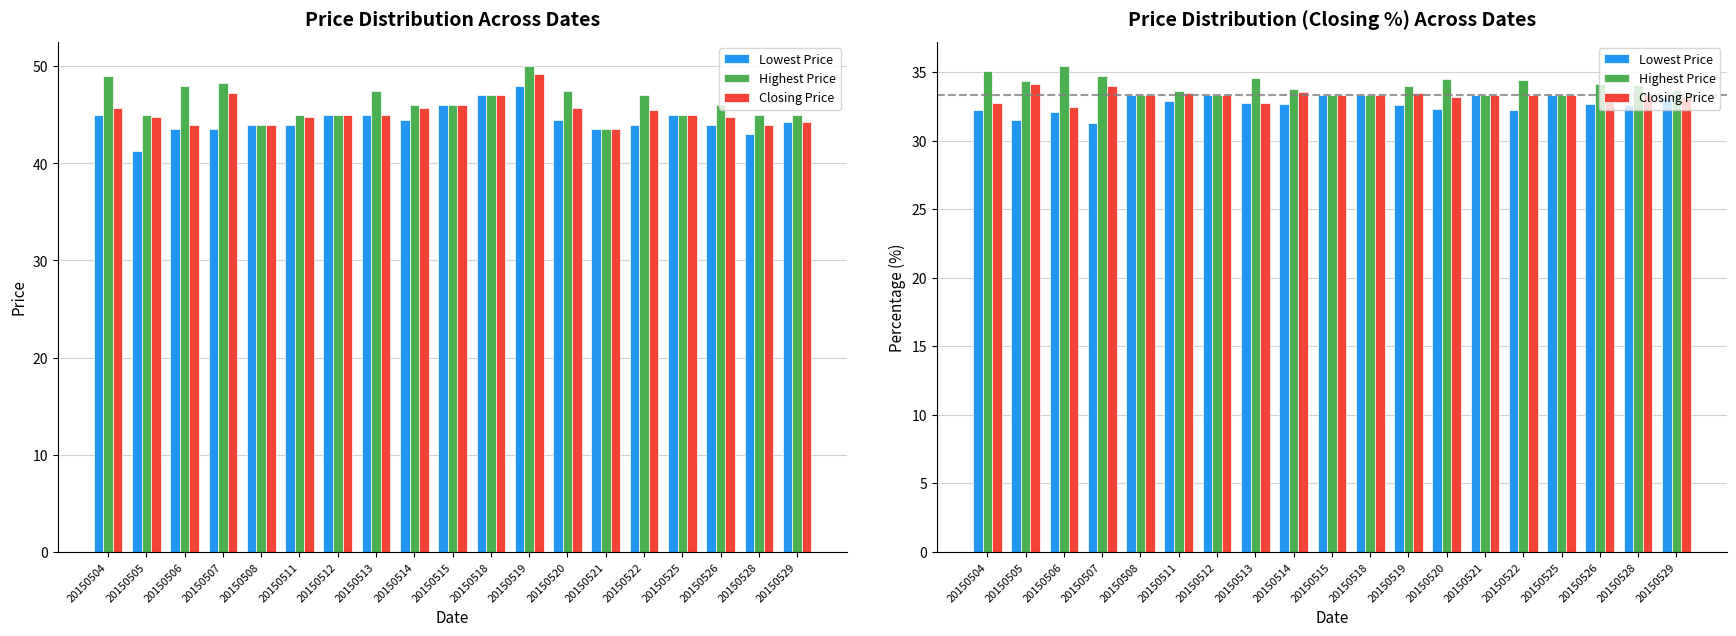

What is the difference between the second highest and second lowest values in the Lowest Price series?

1.8